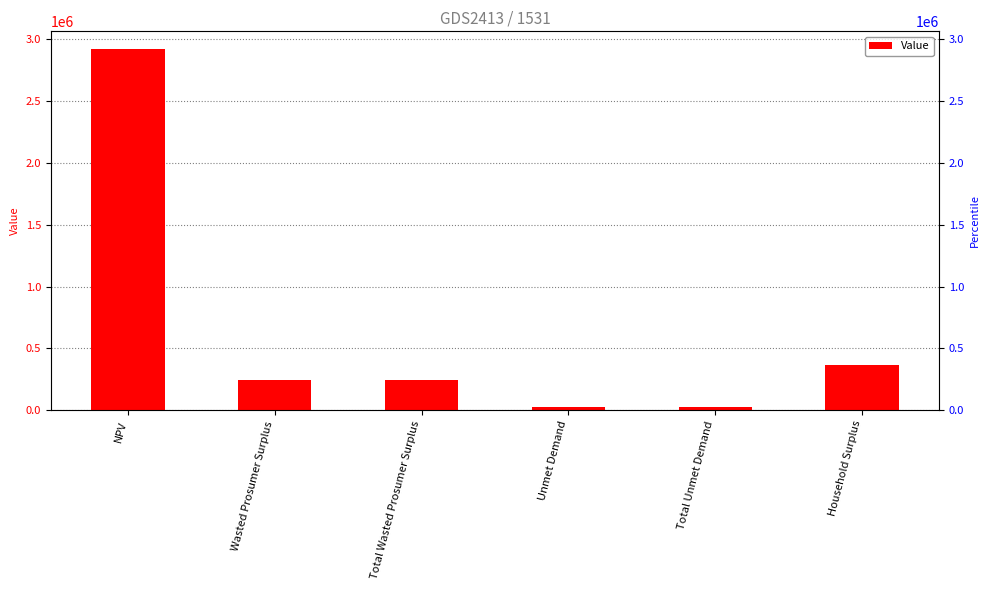

What is the sum of the values at Unmet Demand and Total Unmet Demand?

45913.5